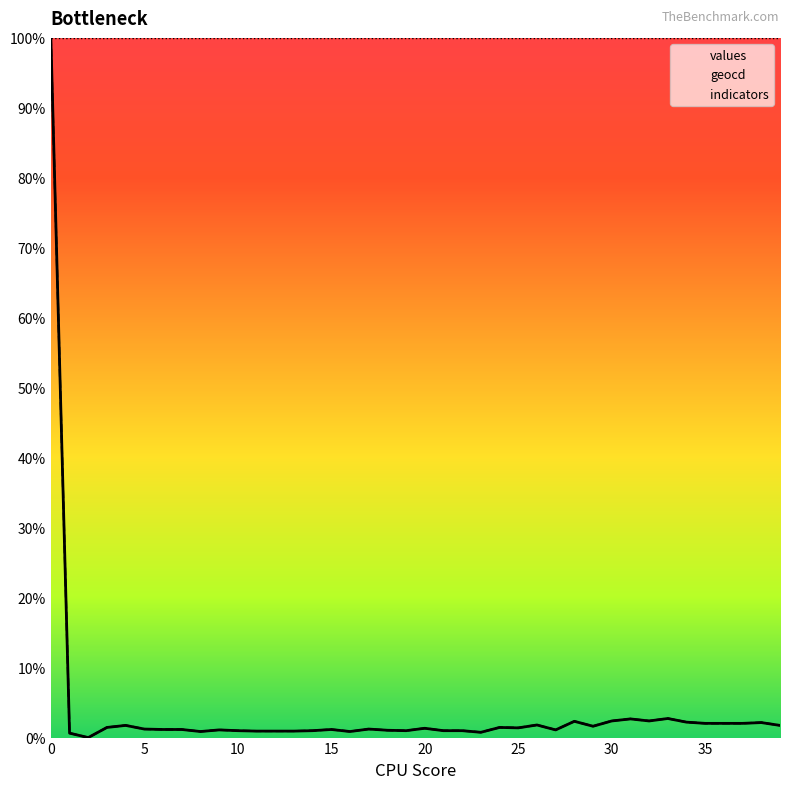

Which series has the largest total across all categories?

indicators